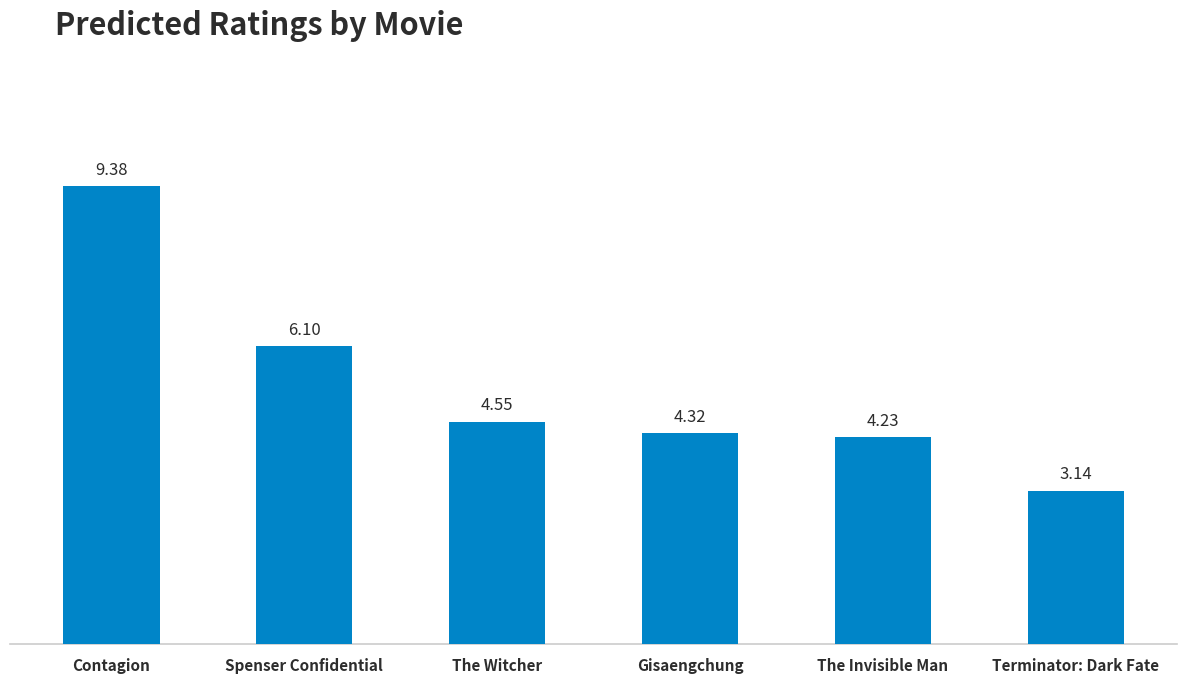

What is the sum of the values at Contagion and The Invisible Man?

13.6